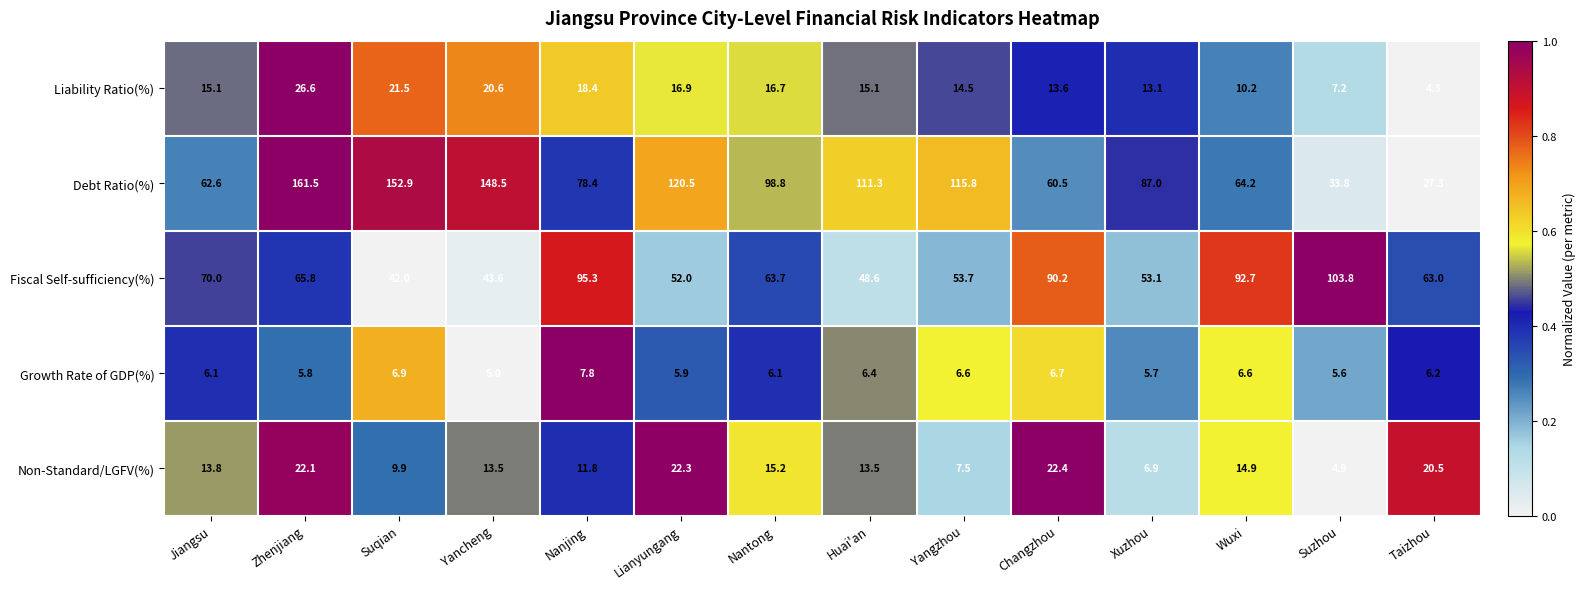

True or false: Fiscal Self-sufficiency(%) has a value of 21.6 at Jiangsu.

False